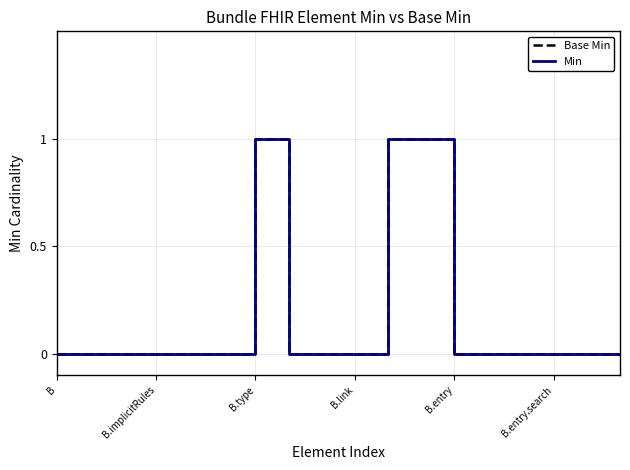

What is the value of the Base Min point at the 12th from the left?

1